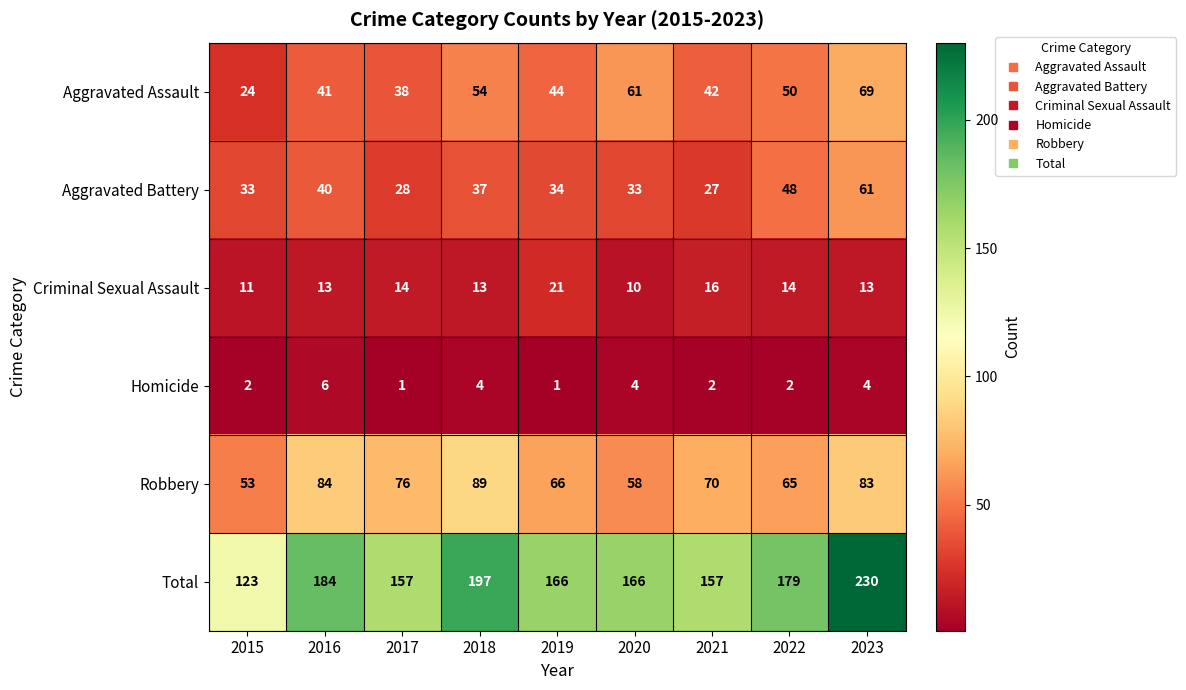

Which category has the lowest value in the Aggravated Assault series?

2015